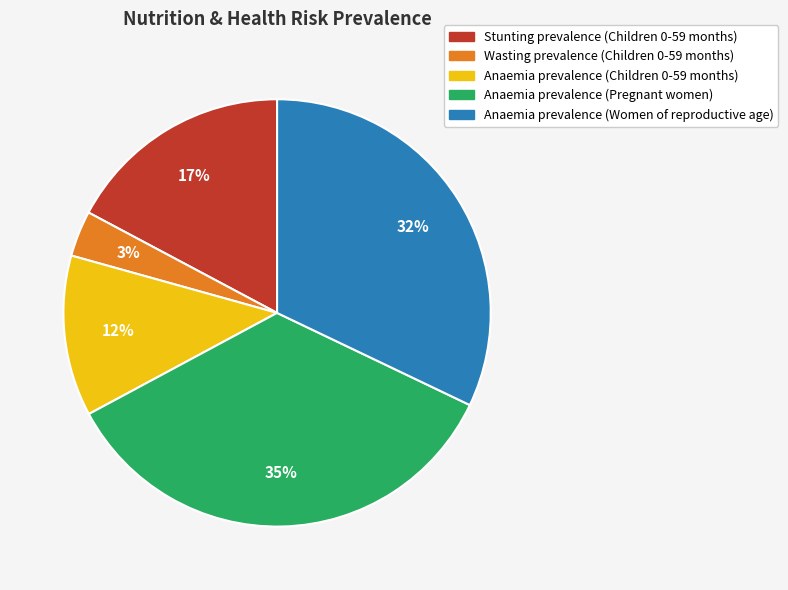

Which slice is the largest?

Anaemia prevalence (Pregnant women)